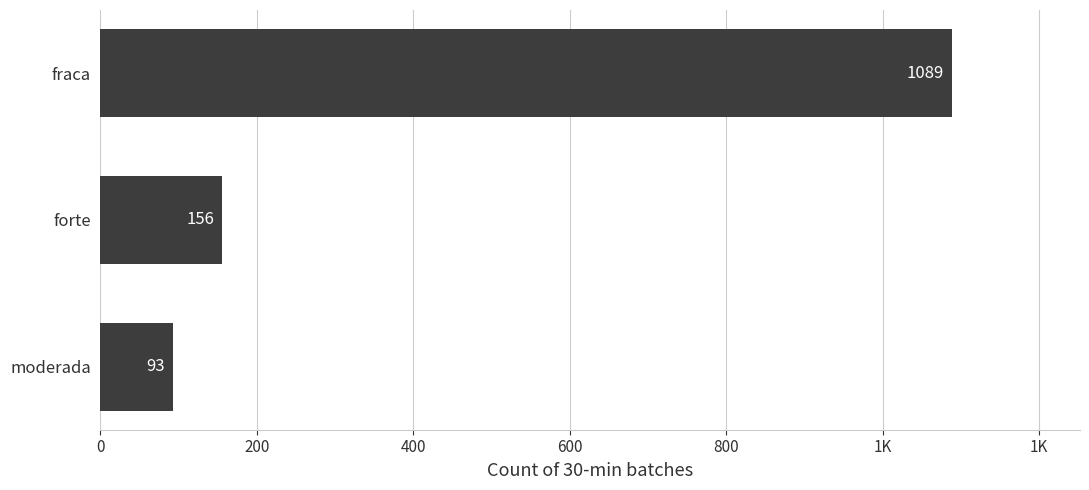

Are the bars horizontal?

Yes